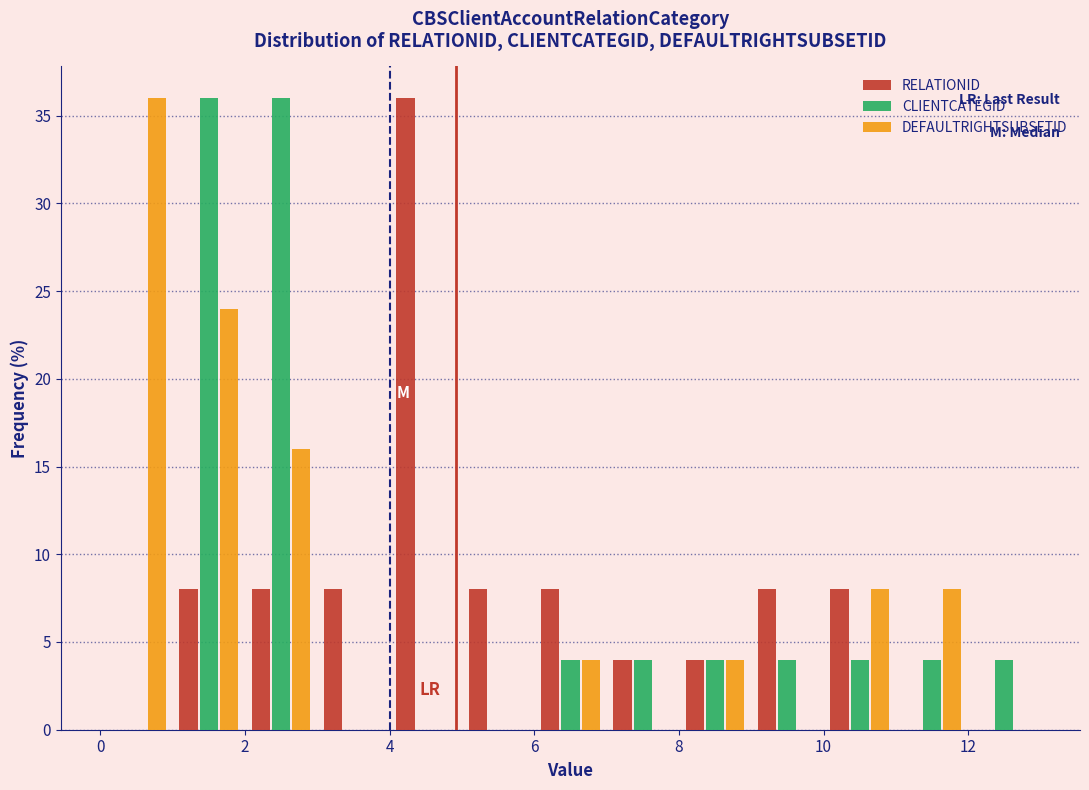

Reading left to right, list every range on the x-axis with the height of the bar of each series over it. The values are not printed on the chart, so give them approximately, as read against the axis.

0 to 1: RELATIONID=0	CLIENTCATEGID=0	DEFAULTRIGHTSUBSETID=36
1 to 2: RELATIONID=8	CLIENTCATEGID=36	DEFAULTRIGHTSUBSETID=24
2 to 3: RELATIONID=8	CLIENTCATEGID=36	DEFAULTRIGHTSUBSETID=16
3 to 4: RELATIONID=8	CLIENTCATEGID=0	DEFAULTRIGHTSUBSETID=0
4 to 5: RELATIONID=36	CLIENTCATEGID=0	DEFAULTRIGHTSUBSETID=0
5 to 6: RELATIONID=8	CLIENTCATEGID=0	DEFAULTRIGHTSUBSETID=0
6 to 7: RELATIONID=8	CLIENTCATEGID=4	DEFAULTRIGHTSUBSETID=4
7 to 8: RELATIONID=4	CLIENTCATEGID=4	DEFAULTRIGHTSUBSETID=0
8 to 9: RELATIONID=4	CLIENTCATEGID=4	DEFAULTRIGHTSUBSETID=4
9 to 10: RELATIONID=8	CLIENTCATEGID=4	DEFAULTRIGHTSUBSETID=0
10 to 11: RELATIONID=8	CLIENTCATEGID=4	DEFAULTRIGHTSUBSETID=8
11 to 12: RELATIONID=0	CLIENTCATEGID=4	DEFAULTRIGHTSUBSETID=8
12 to 13: RELATIONID=0	CLIENTCATEGID=4	DEFAULTRIGHTSUBSETID=0